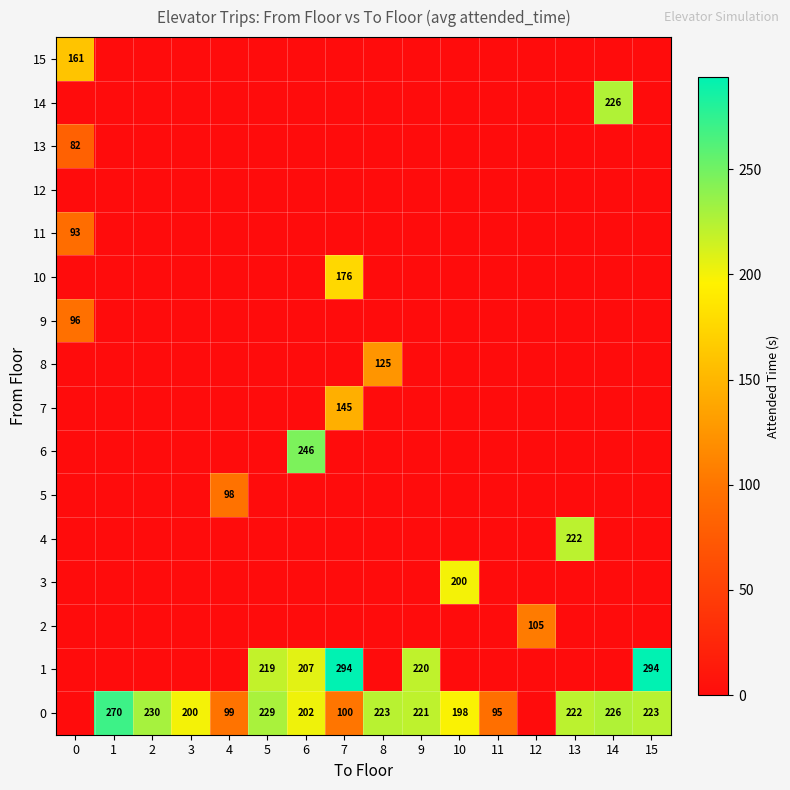

At which category is the sum across all series the highest?

7